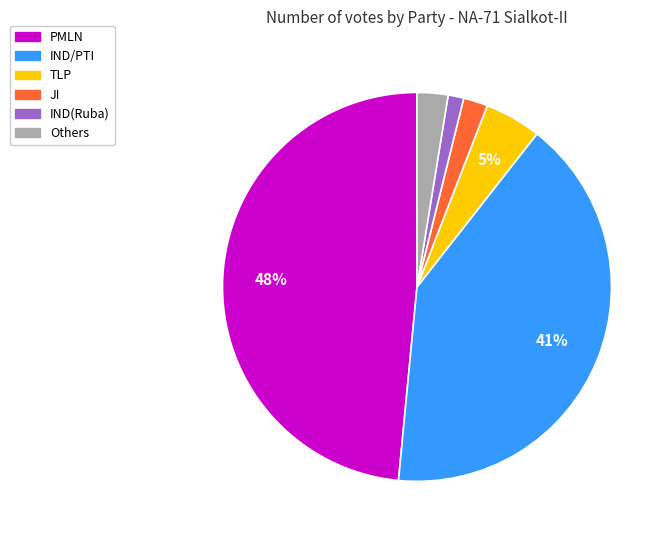

Does any single category account for the majority?

No